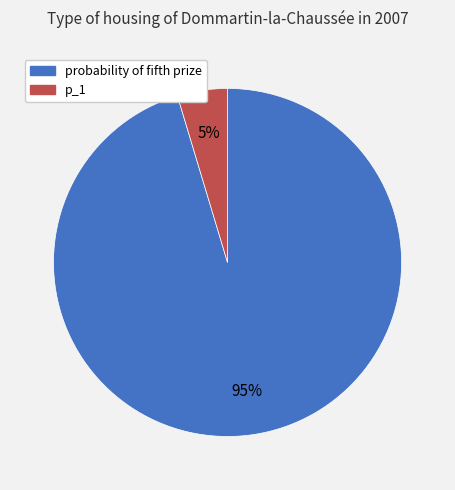

What is the majority slice?

probability of fifth prize